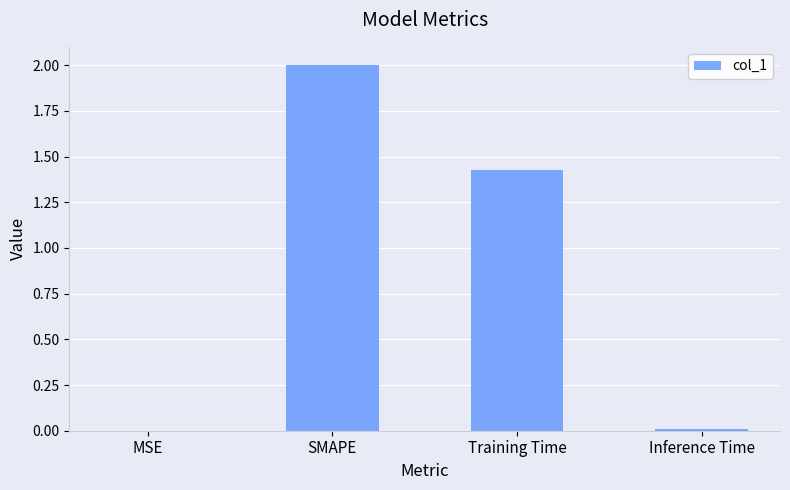

Between SMAPE and Inference Time, which is larger?

SMAPE